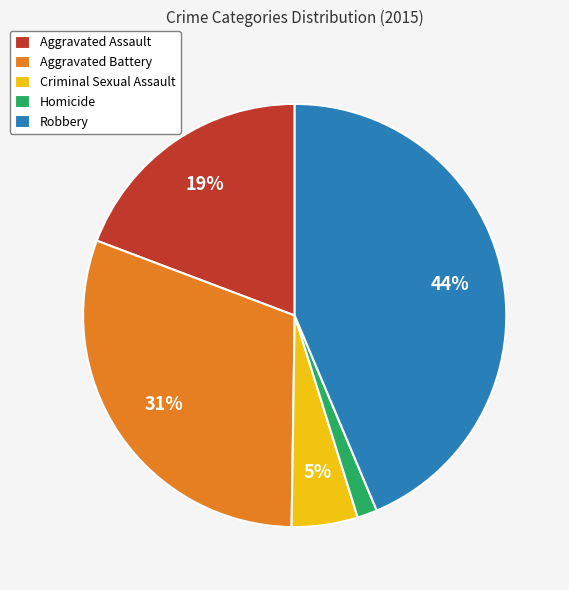

To the nearest percent, what is the combined percentage of Criminal Sexual Assault and Aggravated Battery?

36%